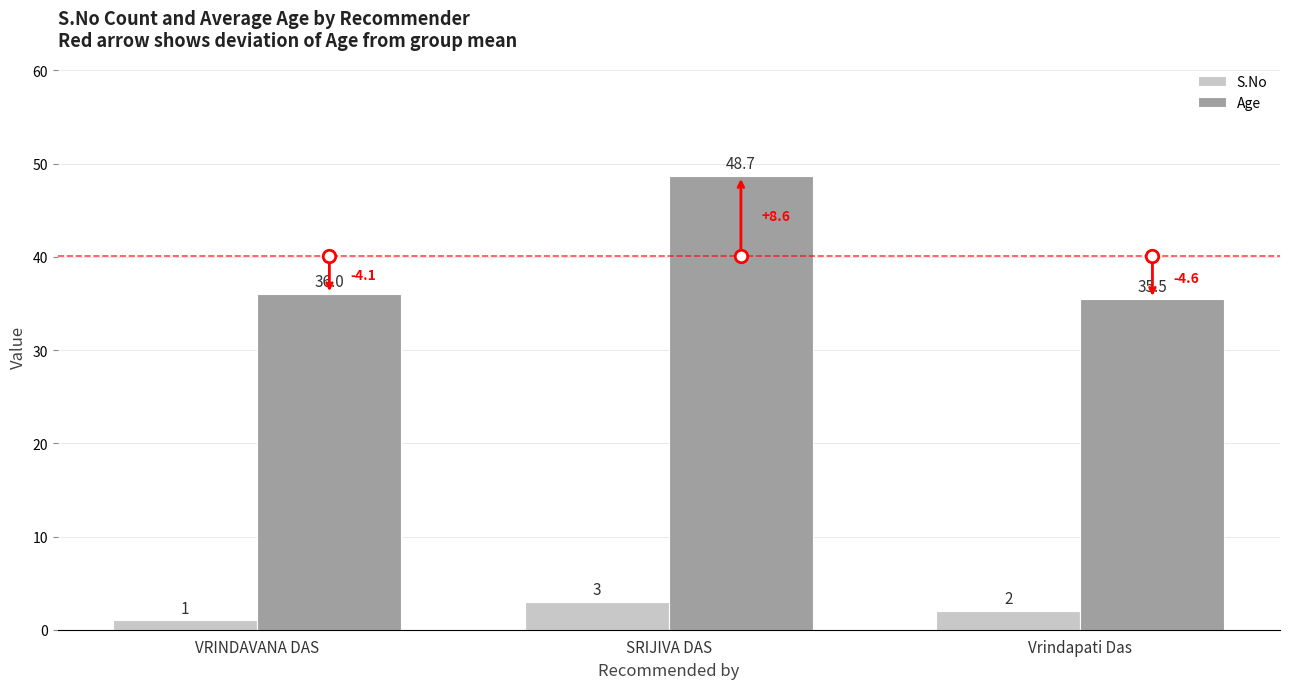

At VRINDAVANA DAS, list the series in order from smallest to largest.

S.No, Age